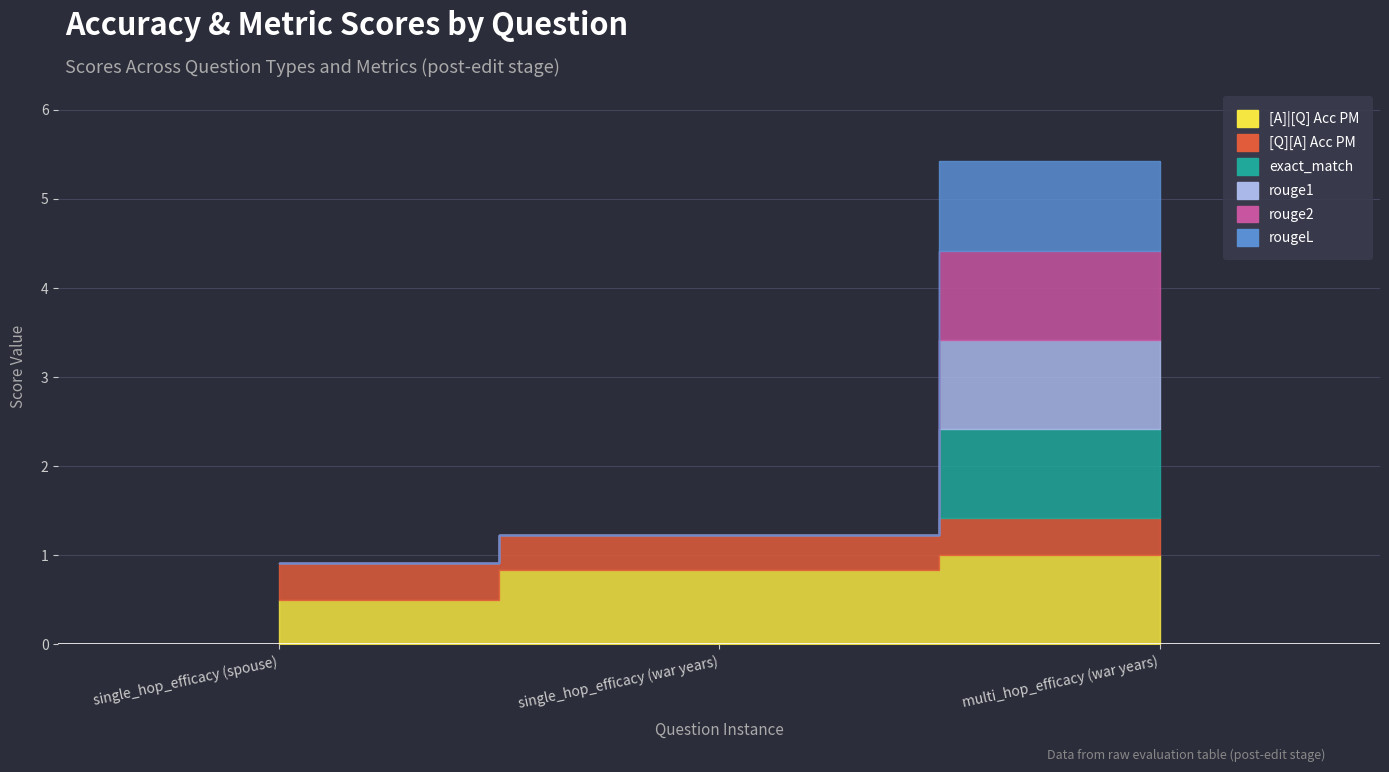

Reading right to left, what are all the values shown in this chart?

[A]|[Q] Acc PM: multi_hop_efficacy (war years)=1.0	single_hop_efficacy (war years)=0.8	single_hop_efficacy (spouse)=0.5
[Q][A] Acc PM: multi_hop_efficacy (war years)=0.4	single_hop_efficacy (war years)=0.4	single_hop_efficacy (spouse)=0.4
exact_match: multi_hop_efficacy (war years)=1.0	single_hop_efficacy (war years)=0.0	single_hop_efficacy (spouse)=0.0
rouge1: multi_hop_efficacy (war years)=1.0	single_hop_efficacy (war years)=0.0	single_hop_efficacy (spouse)=0.0
rouge2: multi_hop_efficacy (war years)=1.0	single_hop_efficacy (war years)=0.0	single_hop_efficacy (spouse)=0.0
rougeL: multi_hop_efficacy (war years)=1.0	single_hop_efficacy (war years)=0.0	single_hop_efficacy (spouse)=0.0